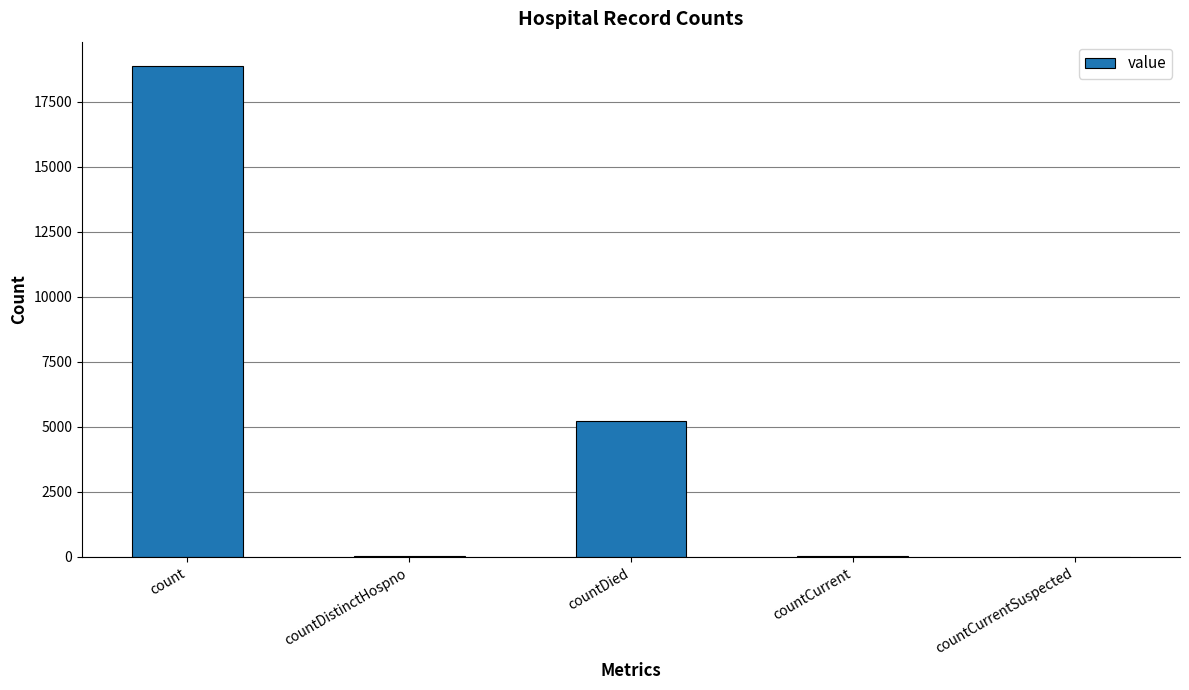

What is the sum of all values?

24159